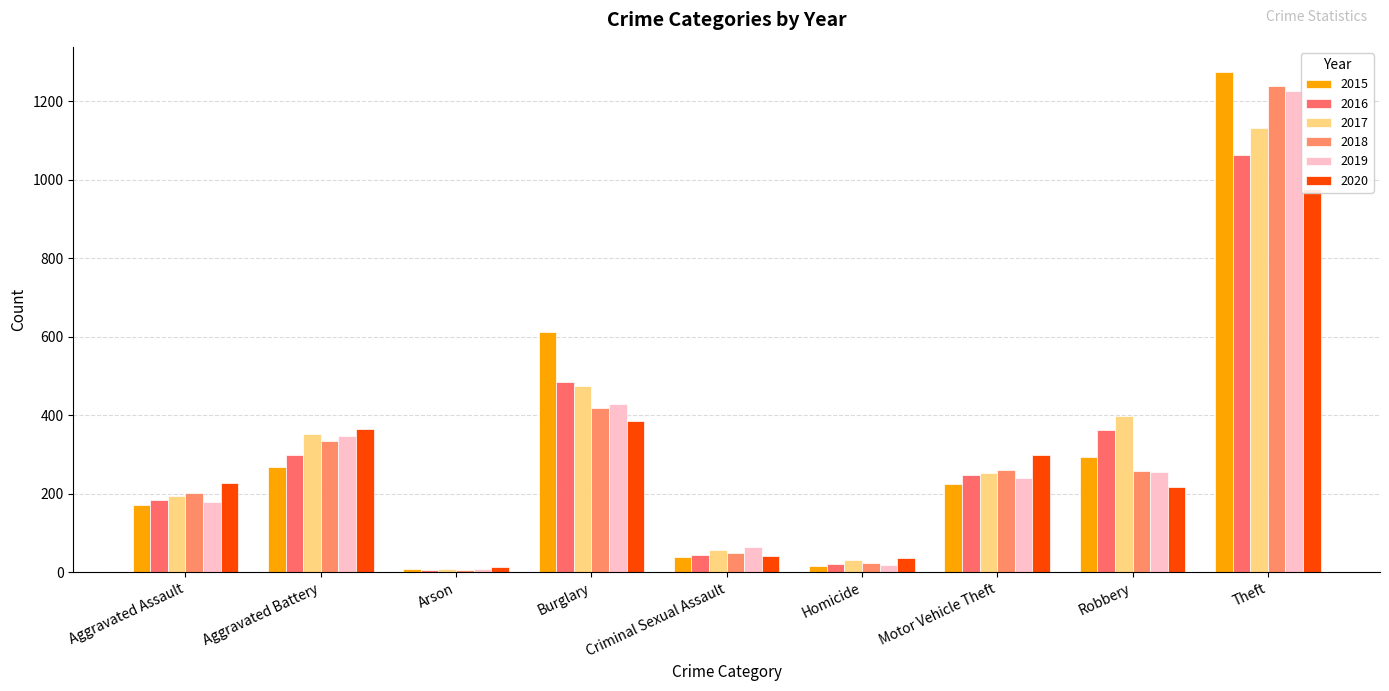

What is the sum of the 2018 values at Motor Vehicle Theft and Homicide?

283